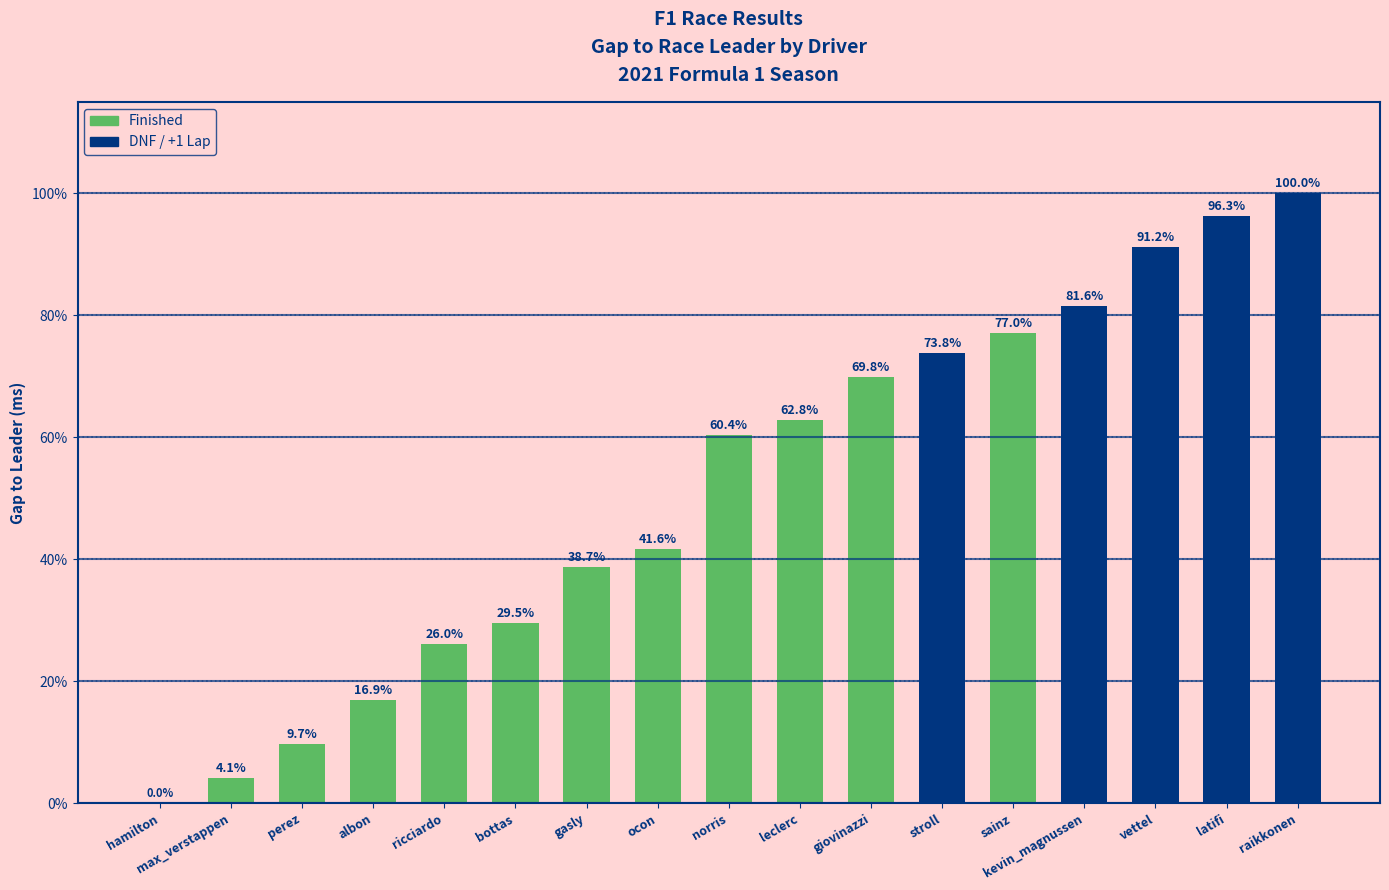

Which label corresponds to the largest value in the chart?

raikkonen